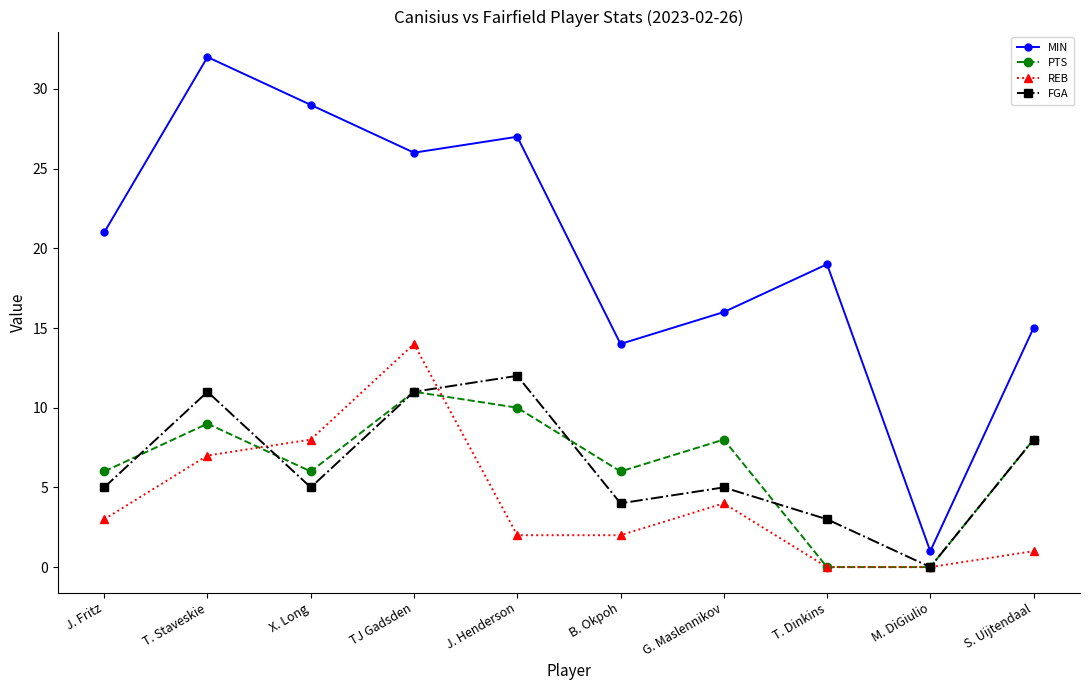

Count the number of categories in the chart.

10